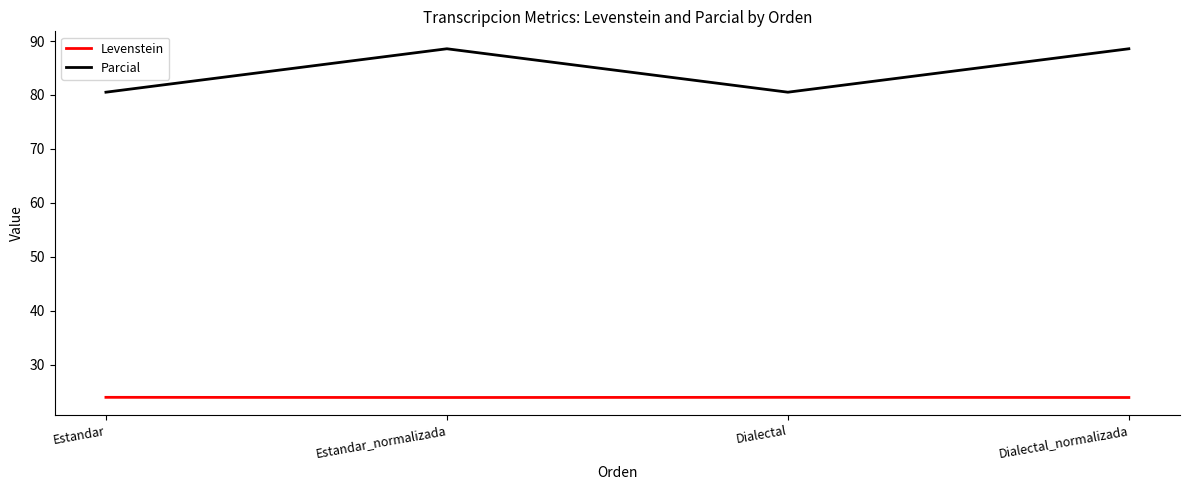

Rank the series by their average value, from highest to lowest.

Parcial, Levenstein